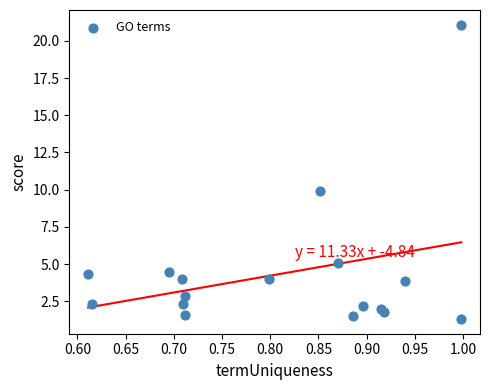

What Y value in the scatter plot is closest to 11?

9.9